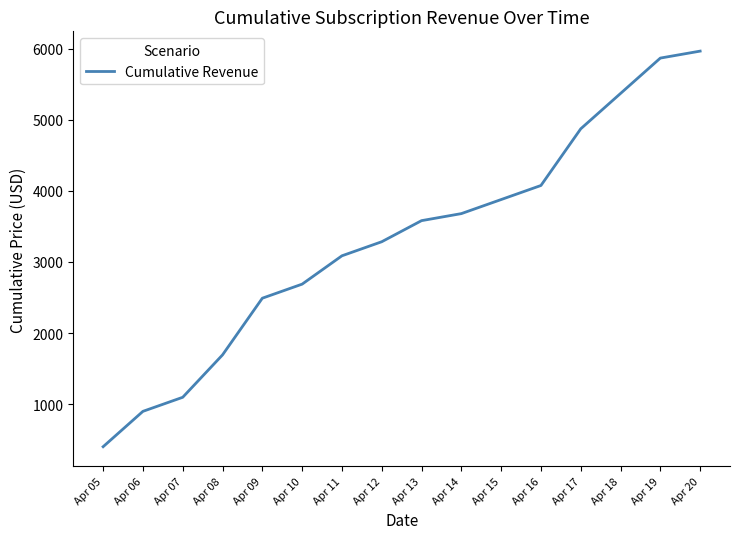

What is the difference between the maximum and second lowest values?

5072